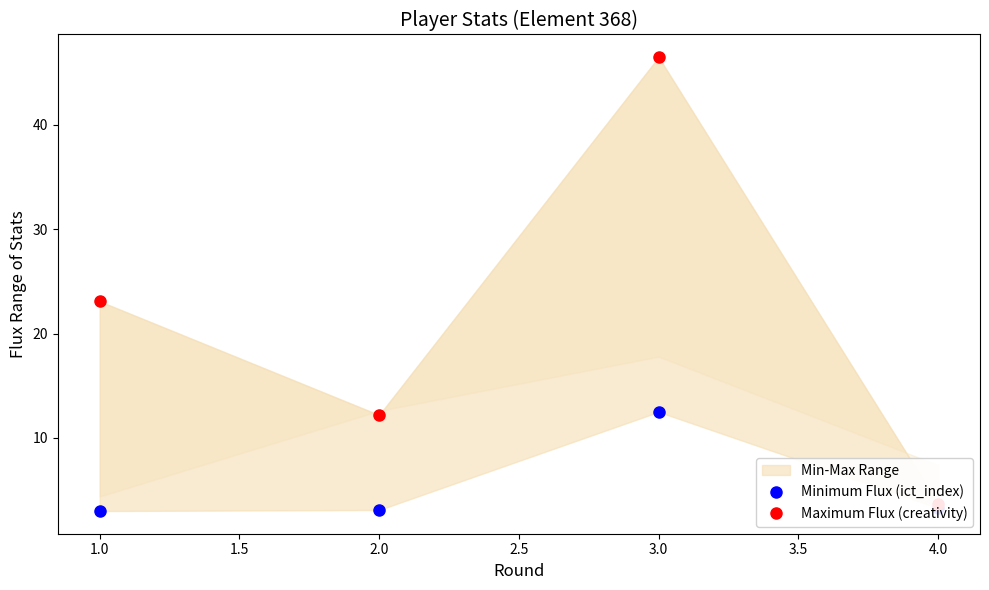

The value of Minimum Flux (ict_index) at 2.0 is 3.1. True or false?

True